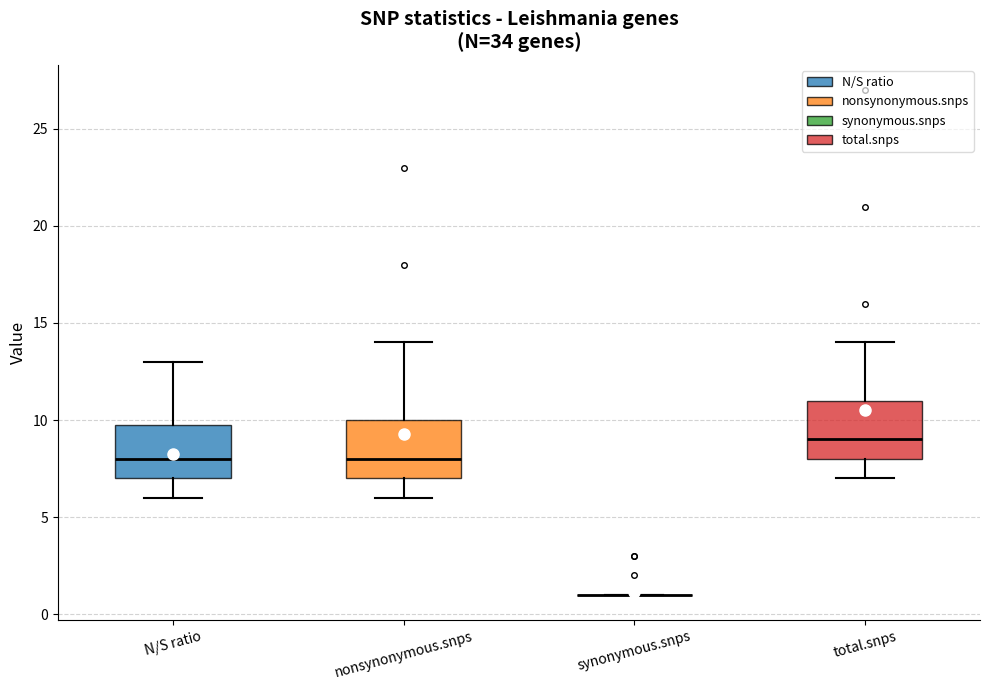

Where is the lower edge of the box for nonsynonymous.snps on the y-axis? The values are not printed on the chart, so give them approximately, as read against the axis.

7